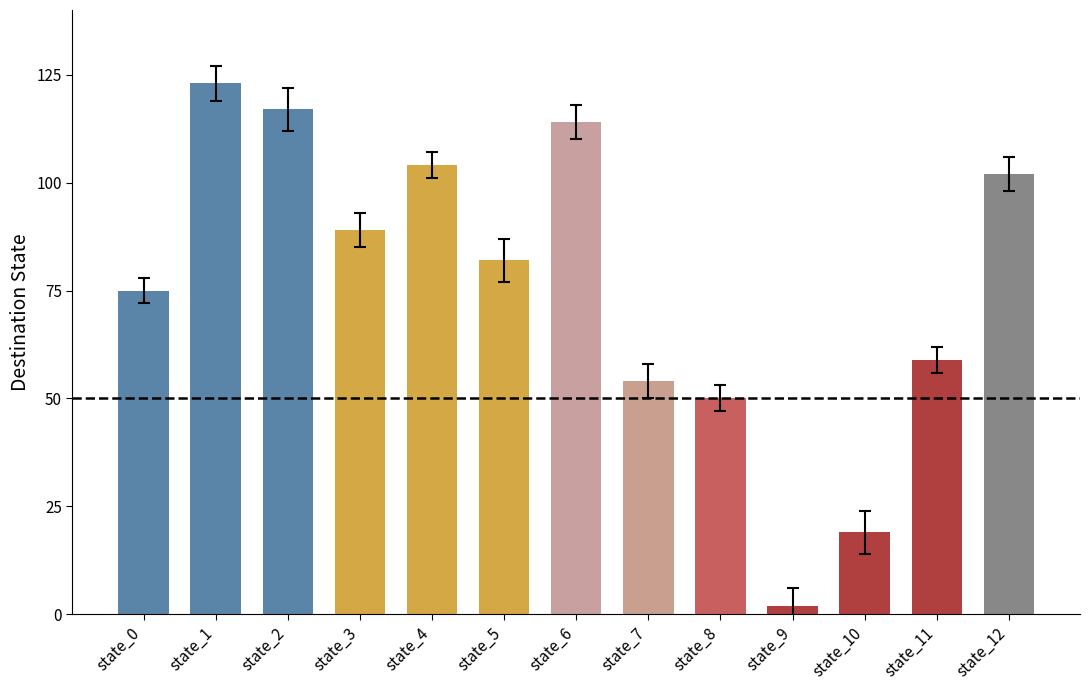

Where does the data first go above 82?

state_1